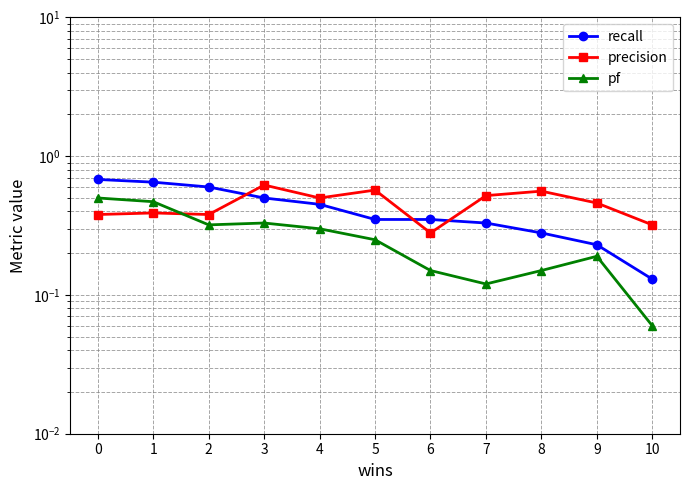

True or false: precision has a value of 0.6 at 8.

True